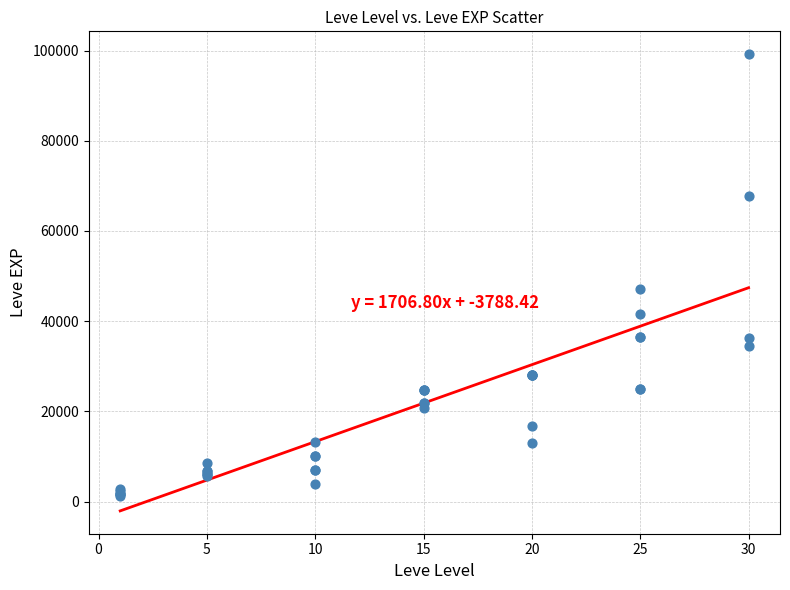

What Y value in the scatter plot is closest to 50190?

47200